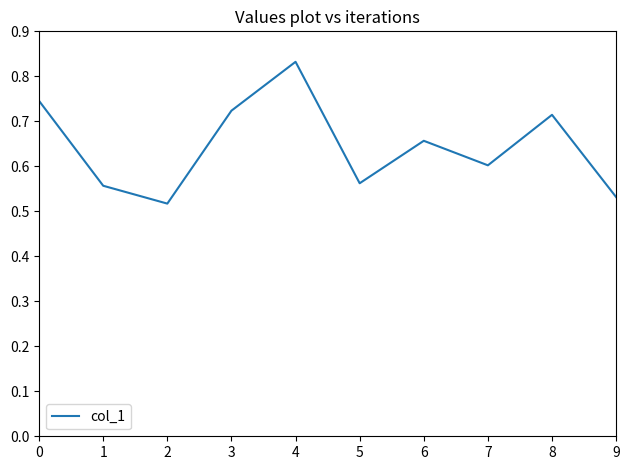

What is the sum of the values at 9 and 5?

1.1